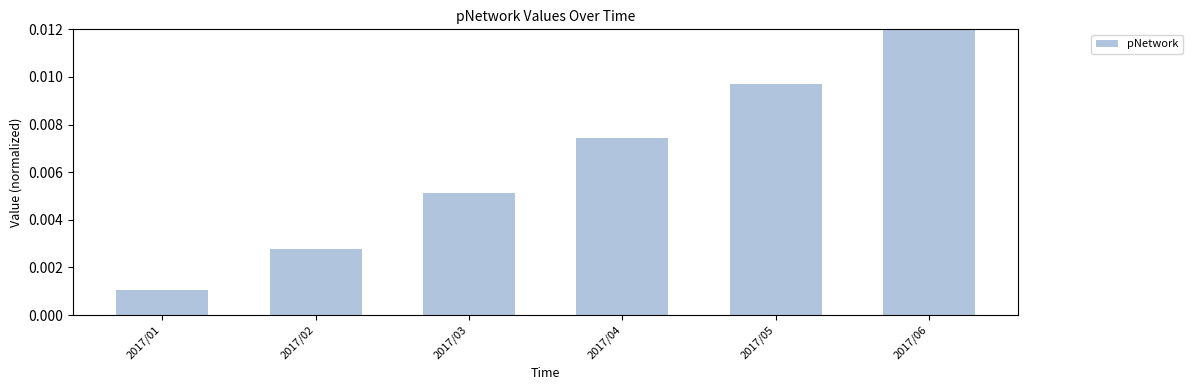

Which category has the lowest value across all series?

2017/01